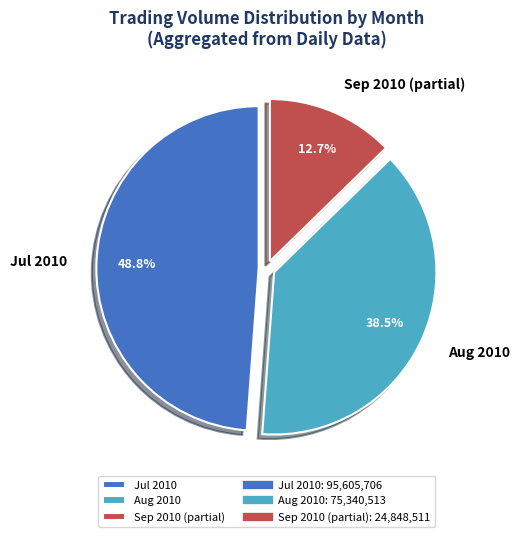

Between Jul 2010 and Sep 2010 (partial), which is larger?

Jul 2010